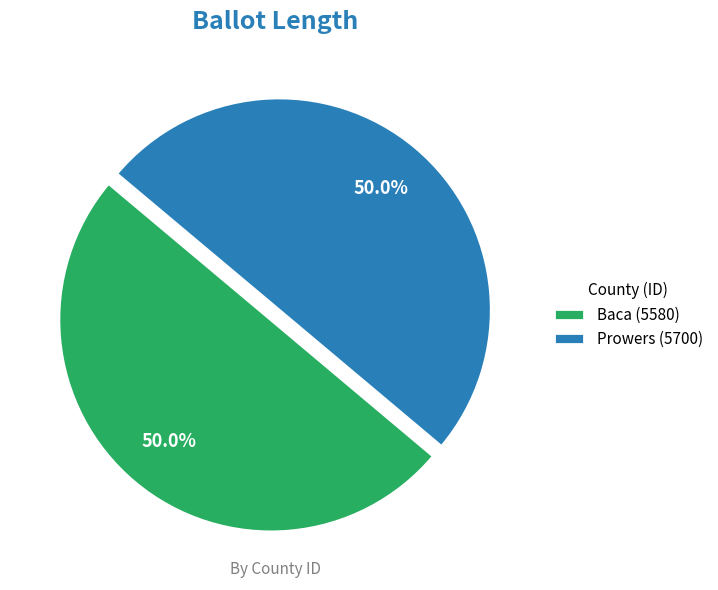

Approximately how many times larger is the value at Baca (5580) compared to Prowers (5700)?

1.0